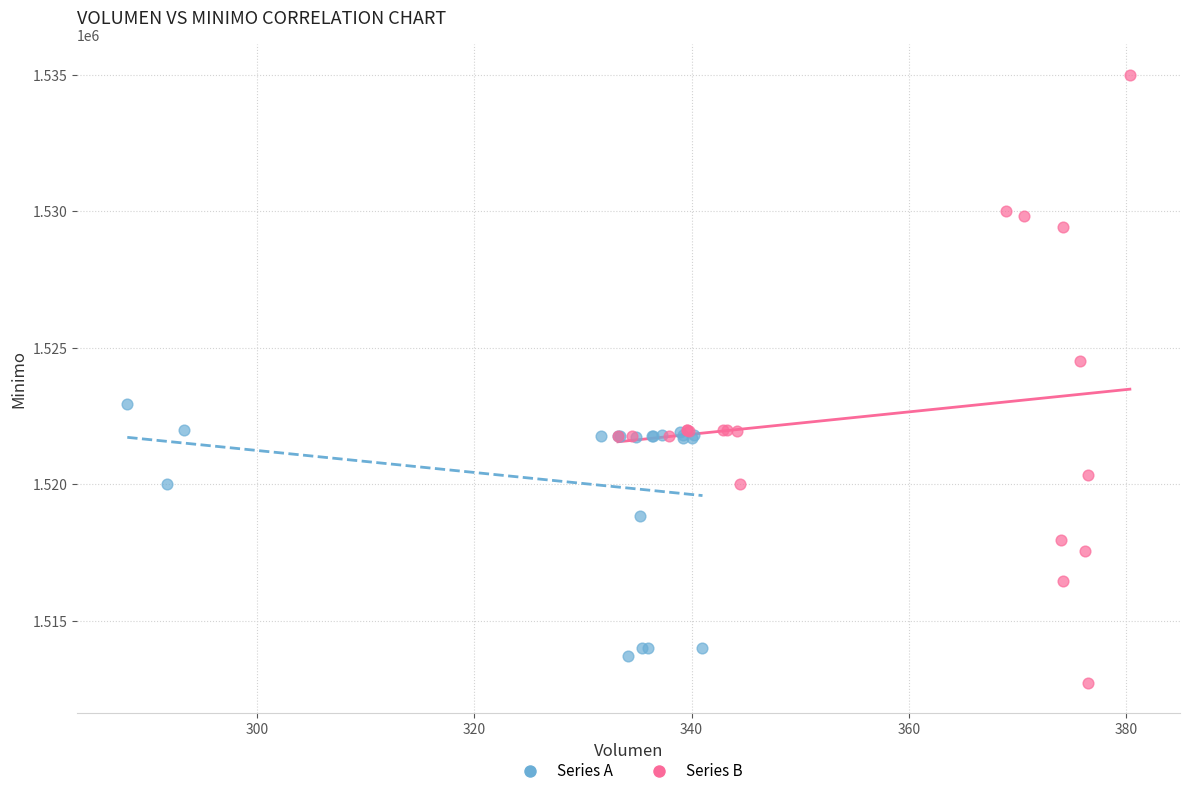

Which series contains the highest Y value?

Series B